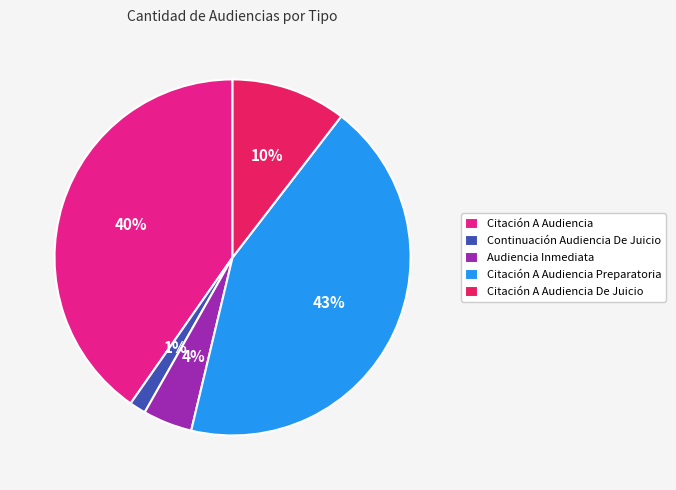

Rank the categories by value from highest to lowest.

Citación A Audiencia Preparatoria, Citación A Audiencia, Citación A Audiencia De Juicio, Audiencia Inmediata, Continuación Audiencia De Juicio